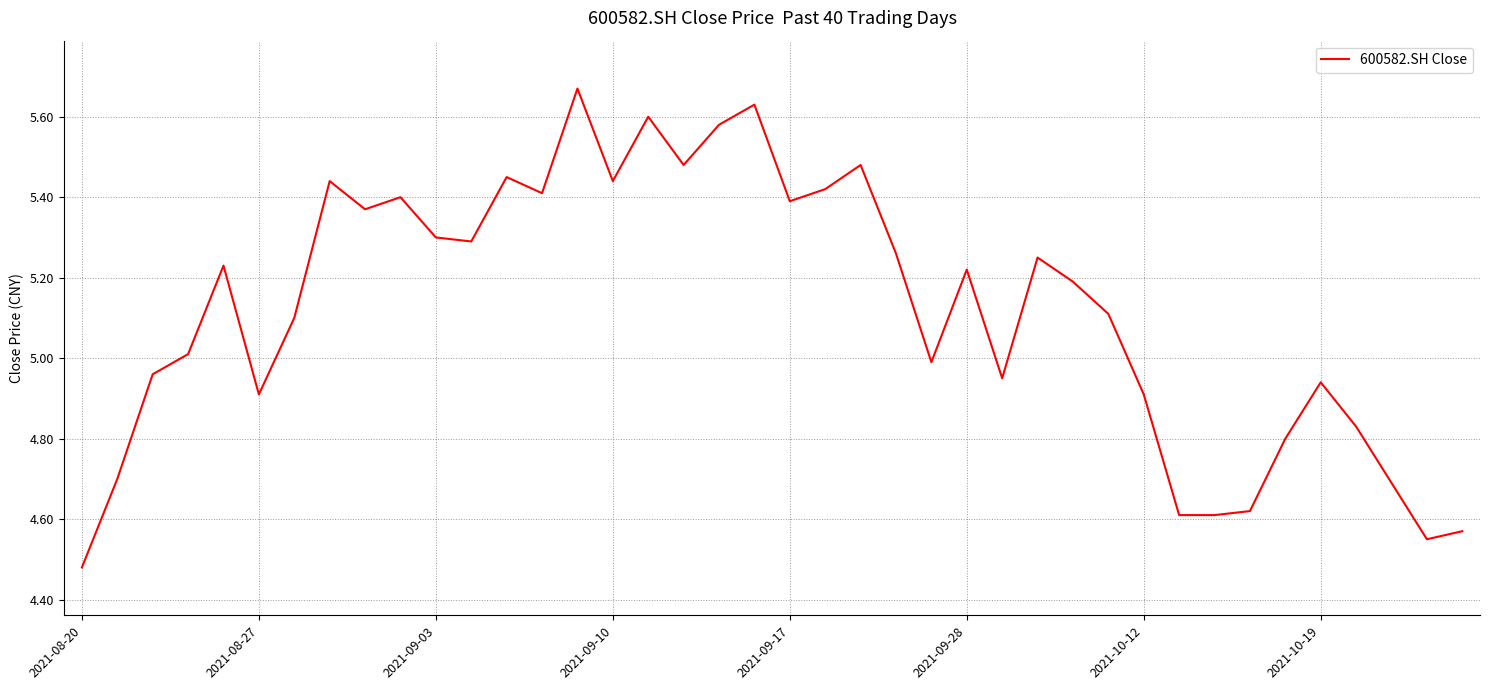

What is the difference between the maximum and minimum values?

1.2